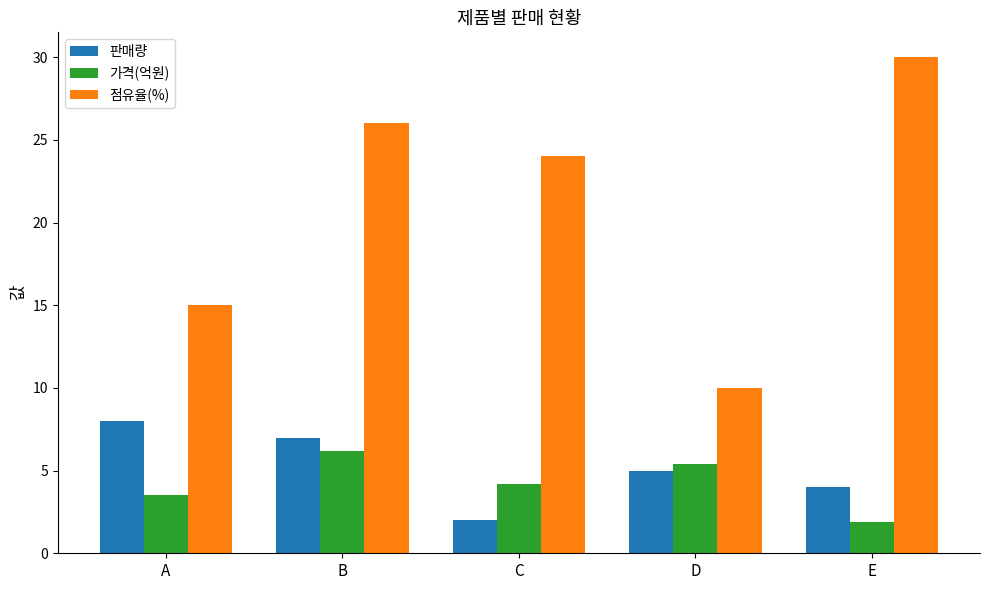

What is the average value of the 가격(억원) series?

4.2